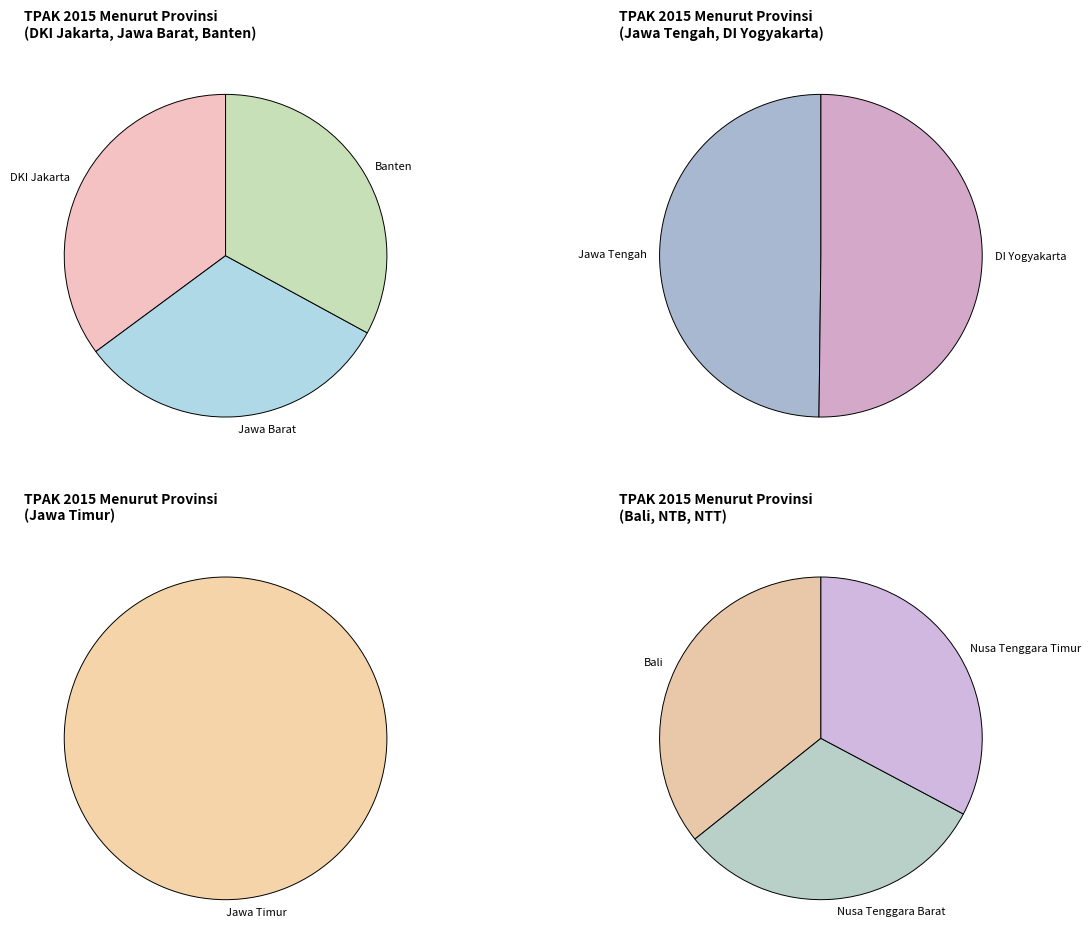

To the nearest percent, what is the difference between the largest and smallest slice percentages?

3%